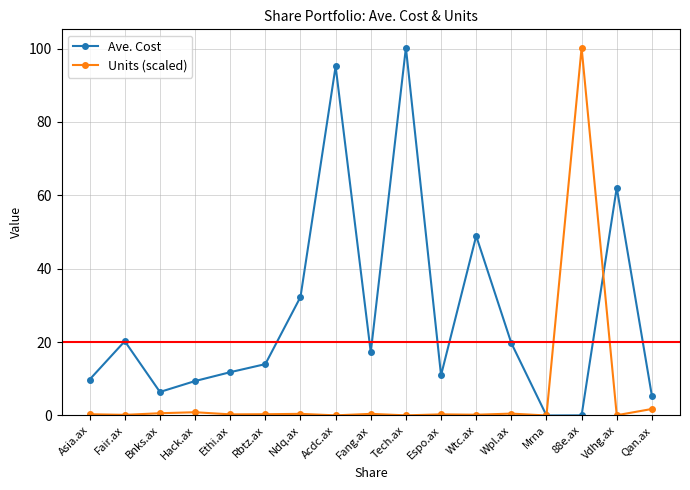

At which label is Units (scaled) closest to 50?

Qan.ax